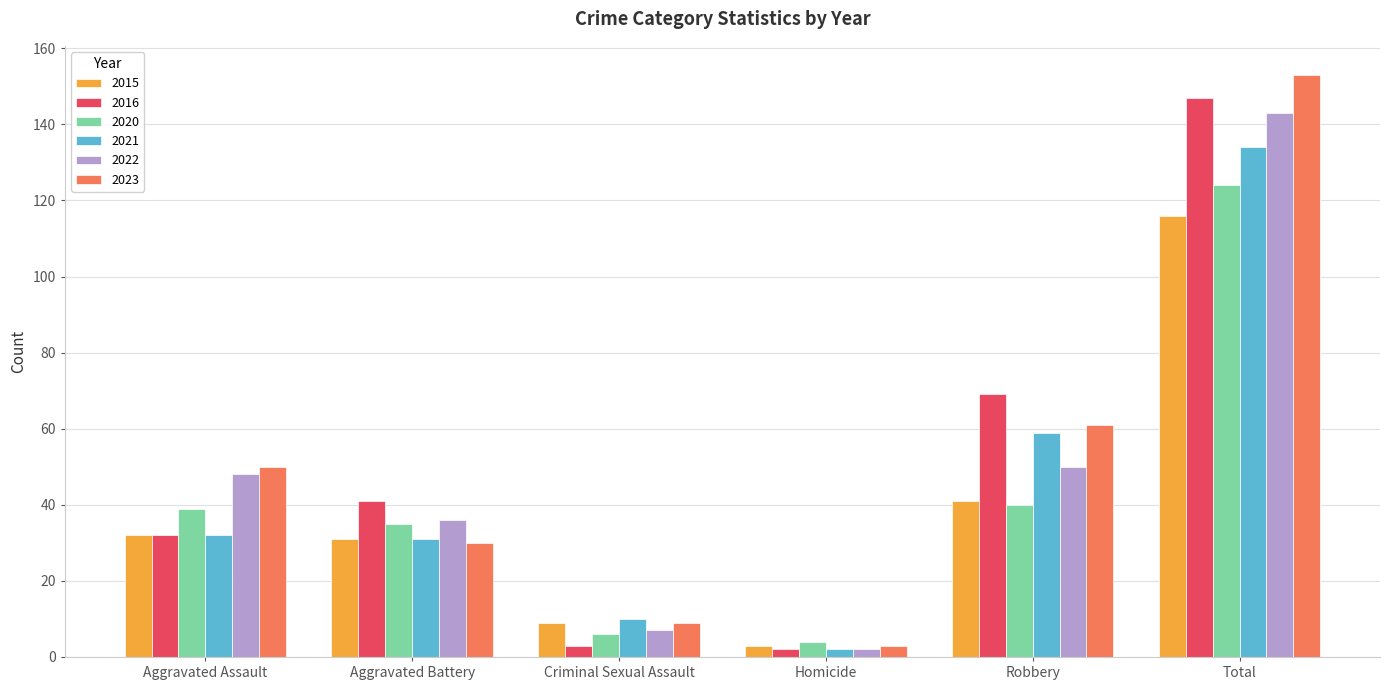

What is the label of the 6th bar from the right?

Aggravated Assault